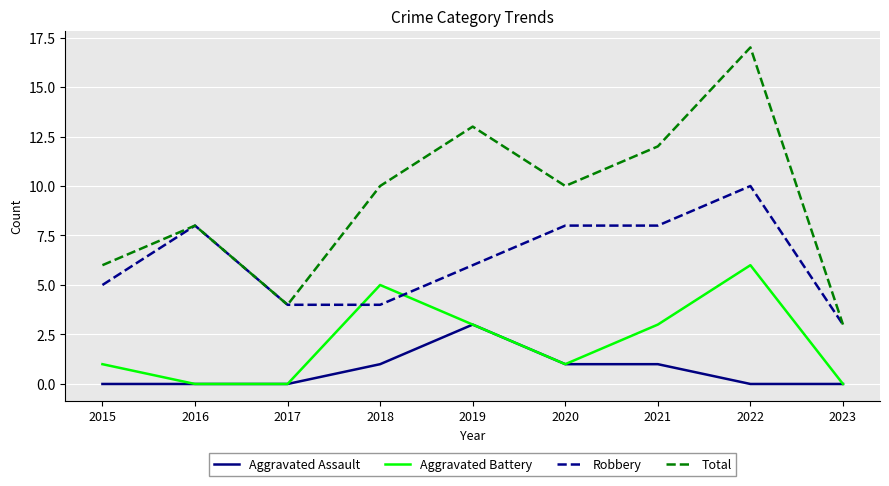

How many Aggravated Battery values are between 0 and 3?

7